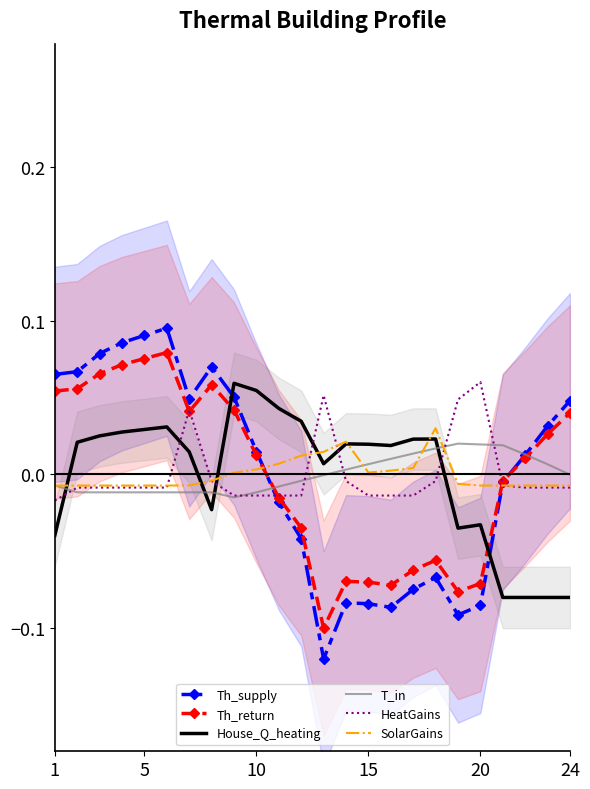

True or false: HeatGains and House_Q_heating cross at least once.

True